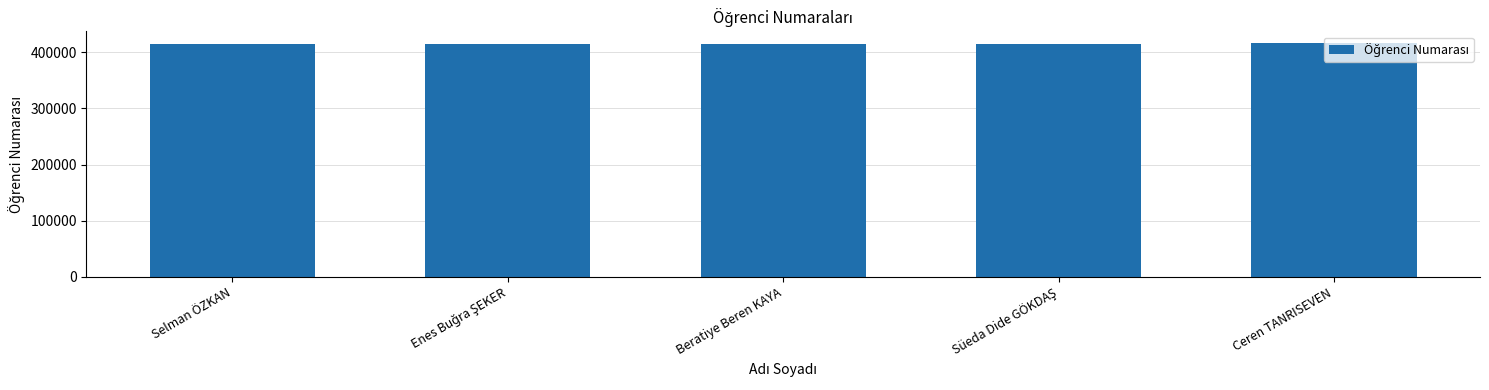

Is it true that the value at Selman ÖZKAN is 576012?

False